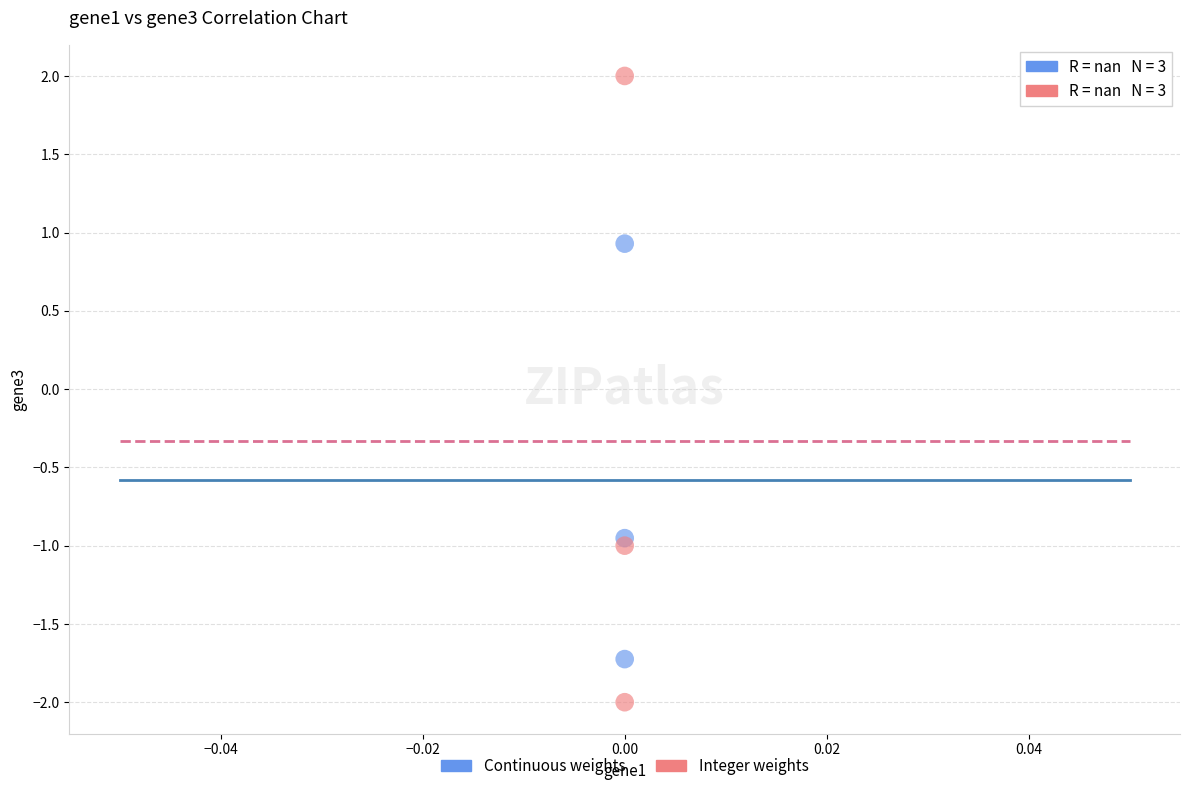

What are all the series names shown in the legend?

Continuous weights, Integer weights